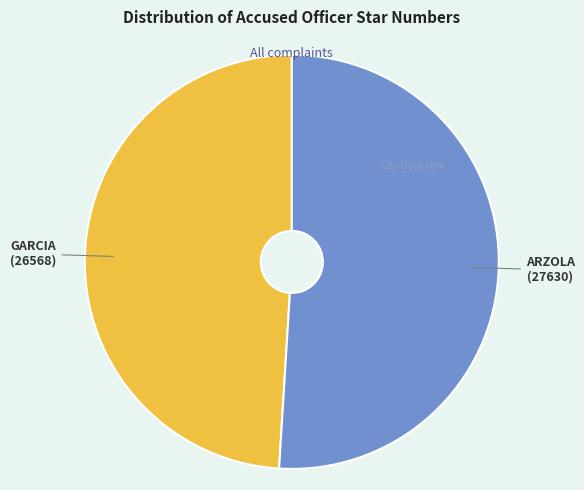

Is there a majority slice in this chart?

Yes